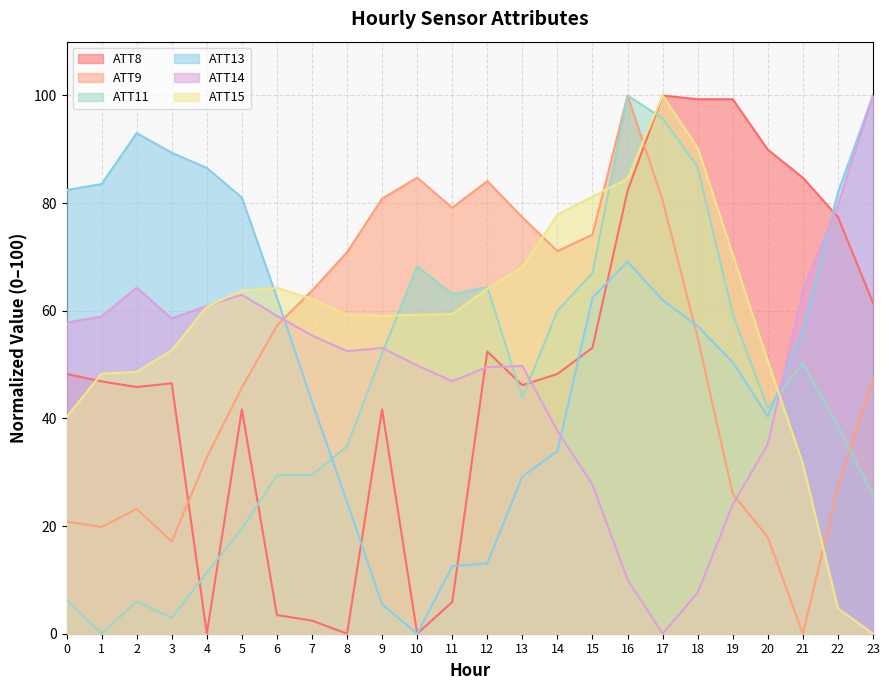

True or false: ATT8 has a value of -47.0 at 4.

False